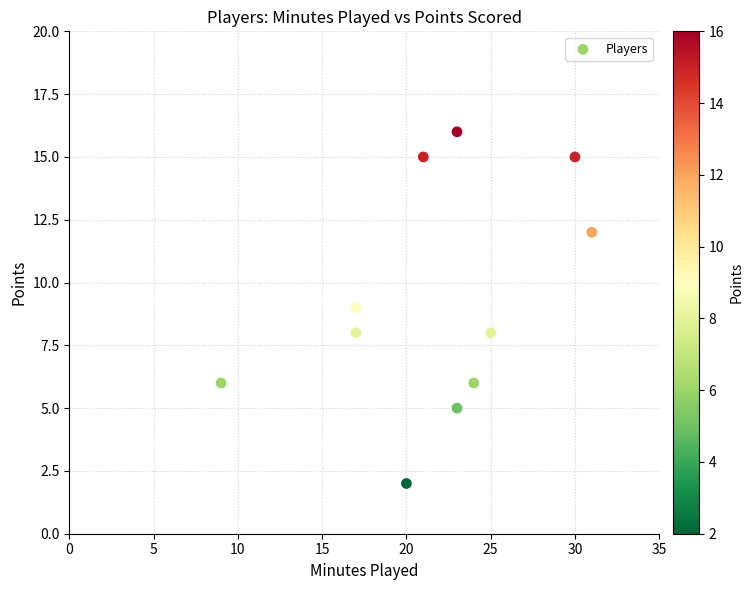

What is the range of X values (max minus min)?

22